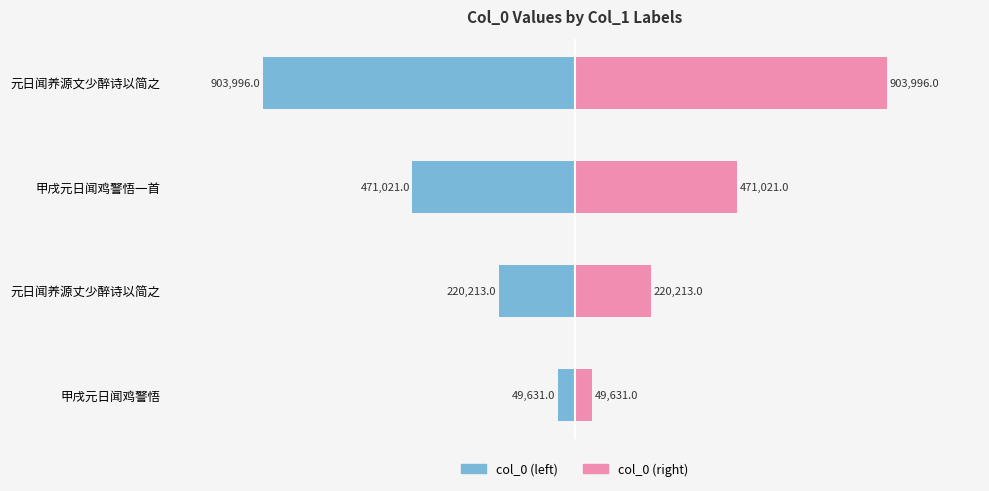

At how many categories does at least one series exceed 155605?

3